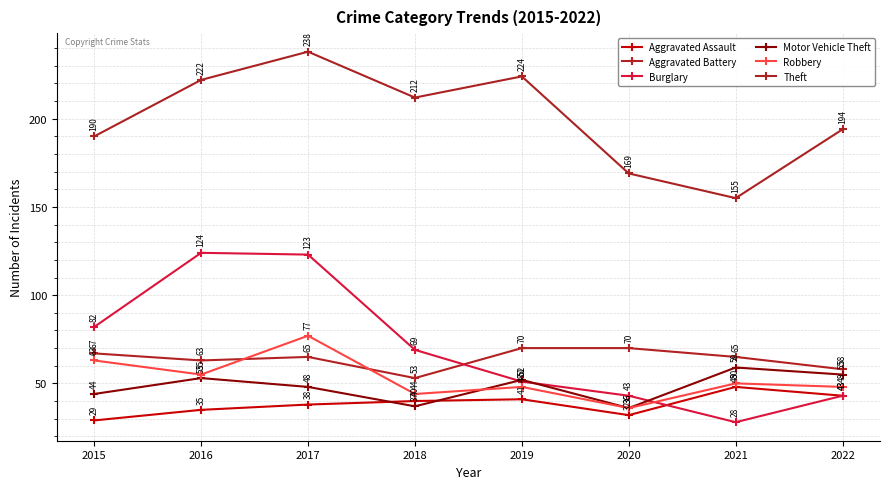

Is the value of Aggravated Battery at 2015 greater than the value of Robbery at 2016?

Yes